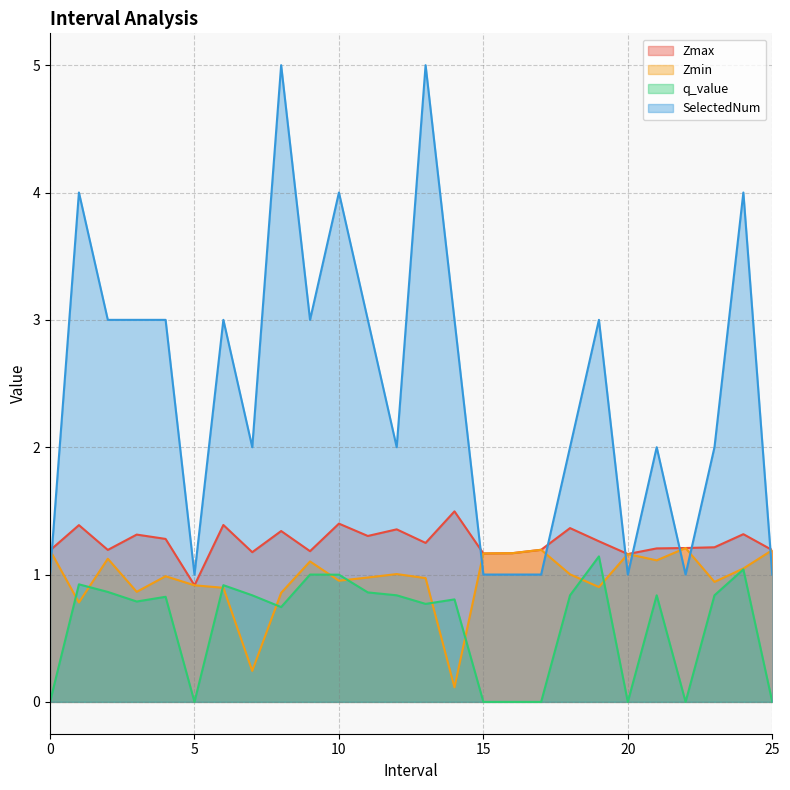

At which category does Zmax reach its first local valley?

2